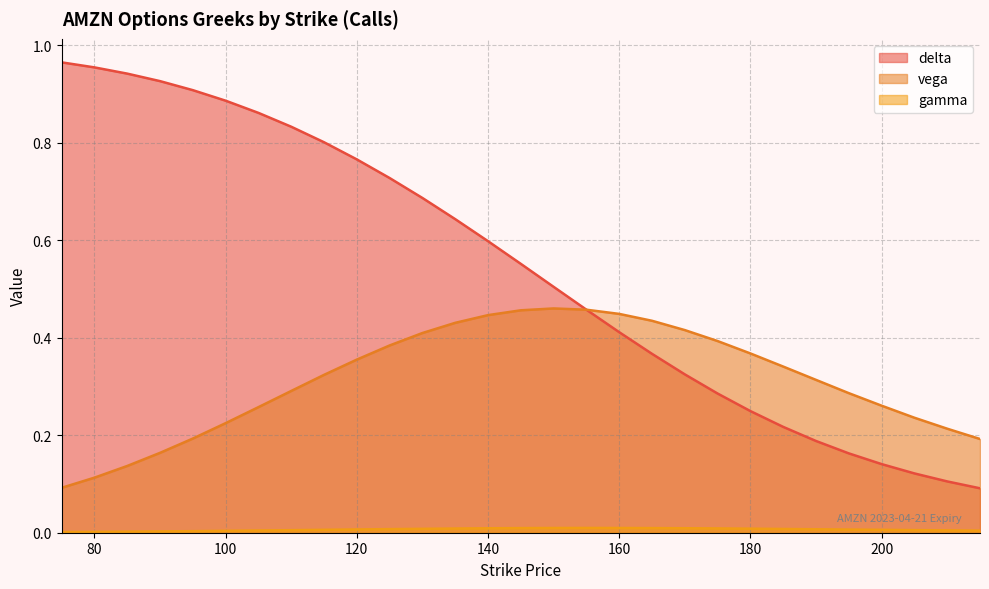

List the series in order of their overall mean, highest first.

delta, vega, gamma